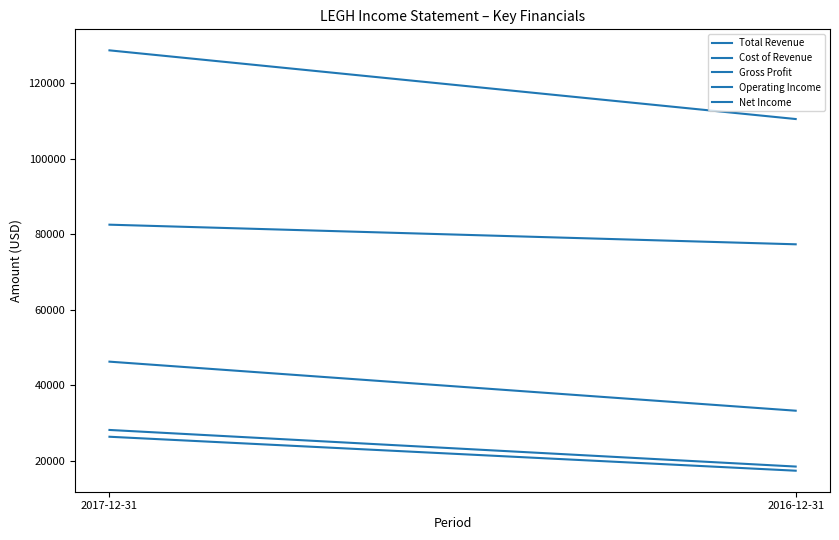

What is the lowest value of the Total Revenue series?

110500